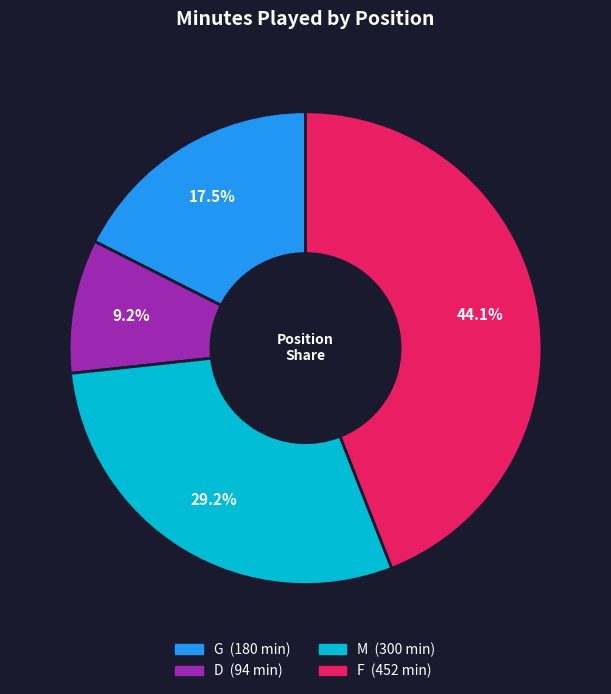

Count the number of slices in the pie.

4